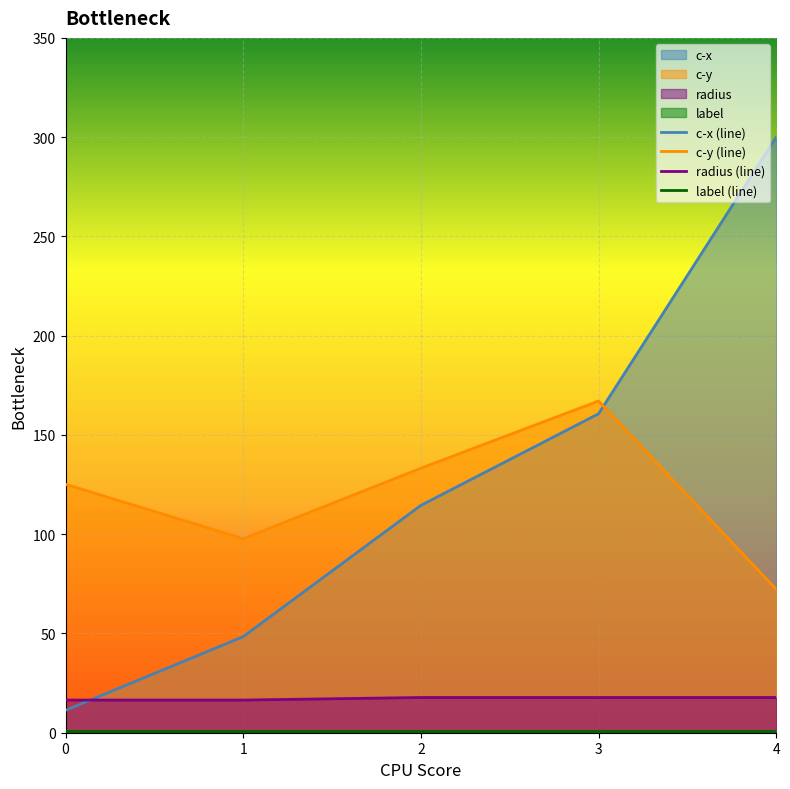

Which series has the largest range (max minus min)?

c-x (line)